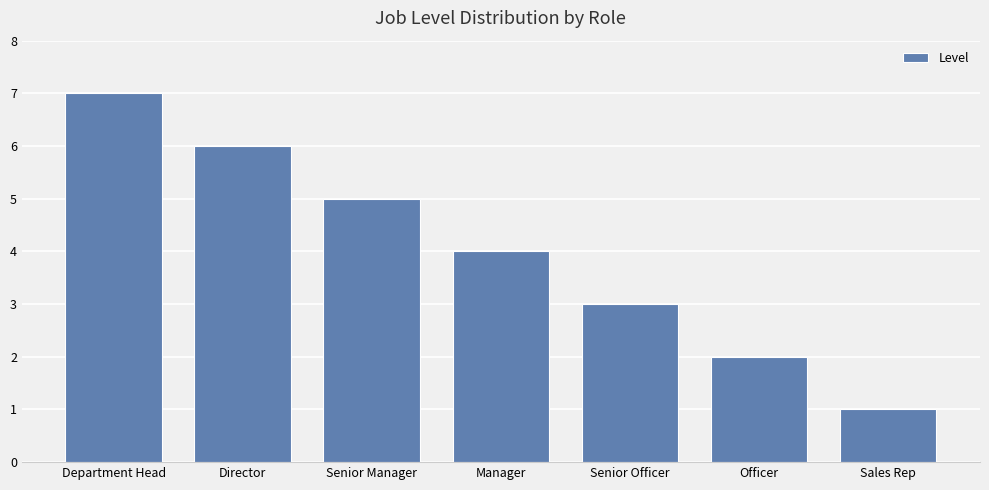

What is the difference between the values at Senior Manager and Manager?

1